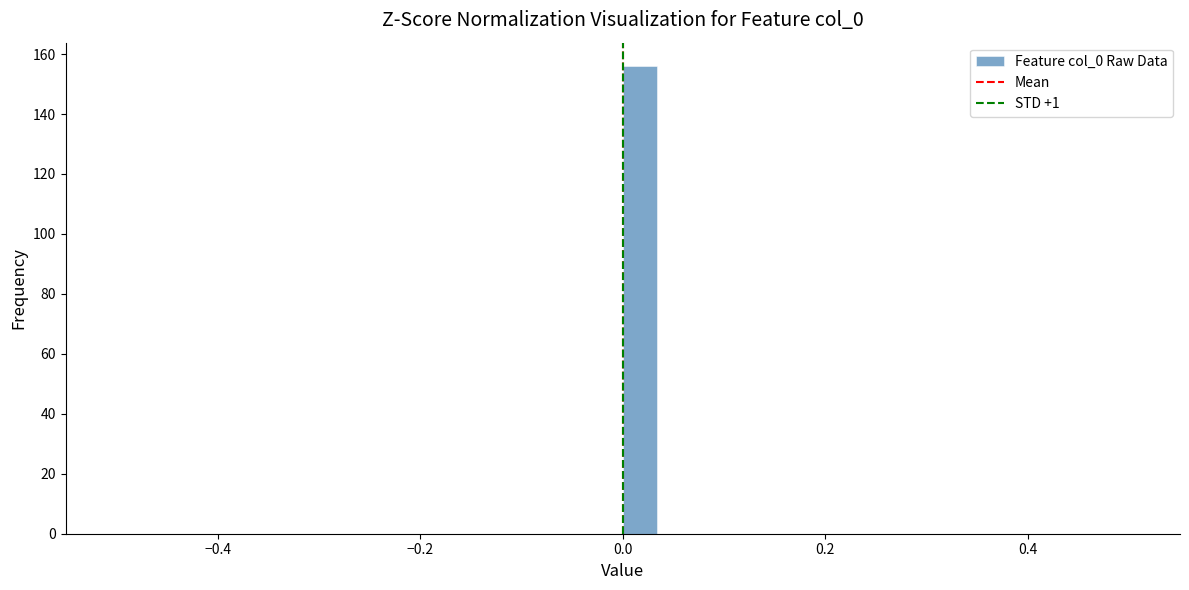

Read against the x-axis, roughly where is the centre of the tallest bar?

0.02